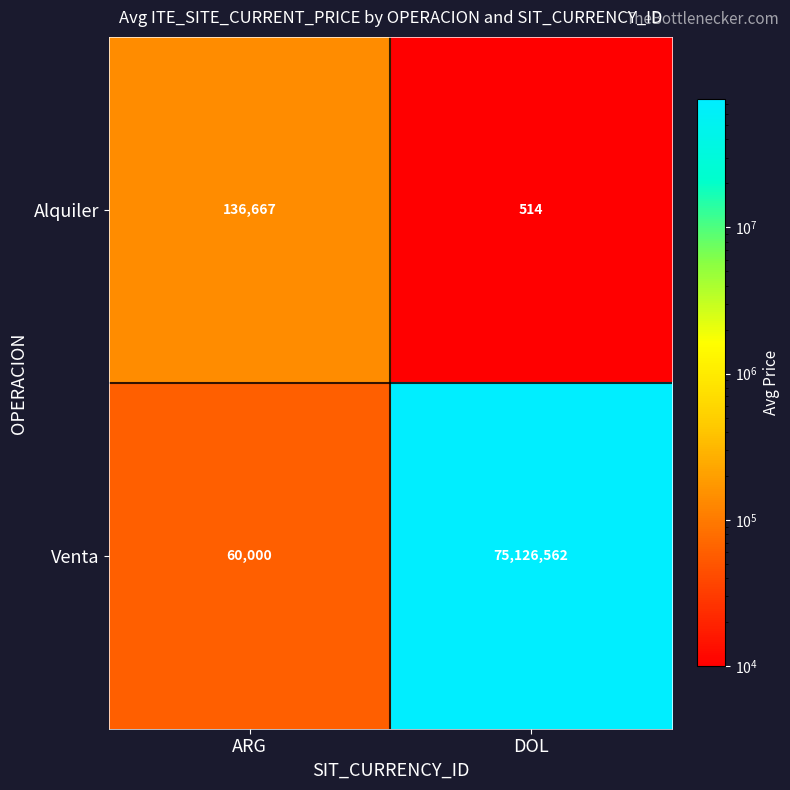

What is the spread (max minus min) of values at DOL?

75126048